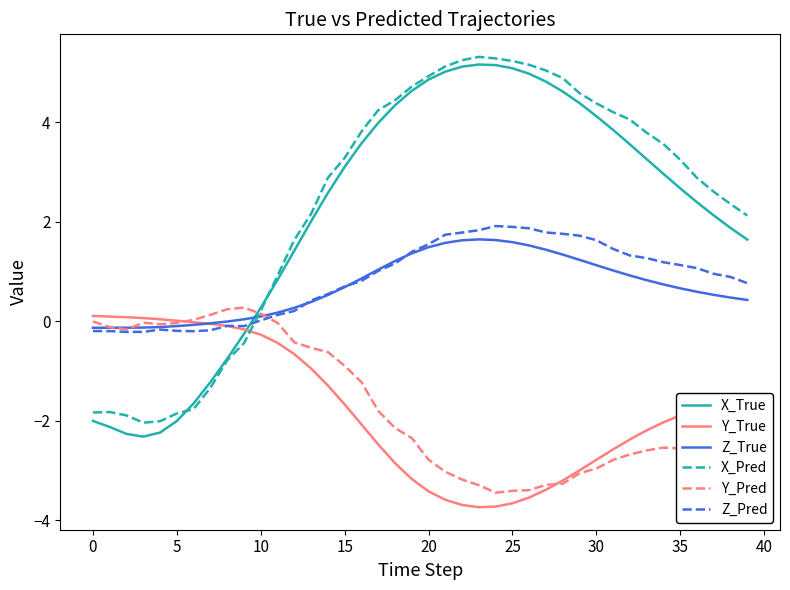

Which series has the largest range (max minus min)?

X_True